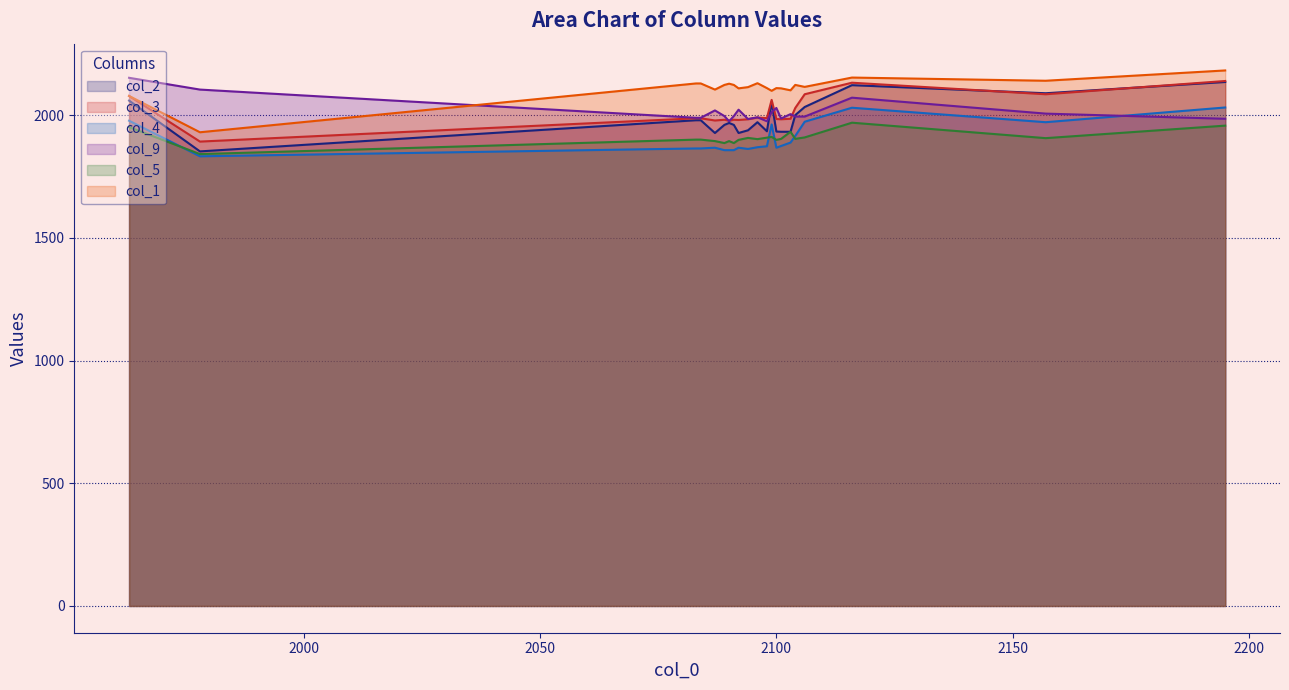

At 2089, list the series in order from smallest to largest.

col_4, col_5, col_2, col_3, col_9, col_1